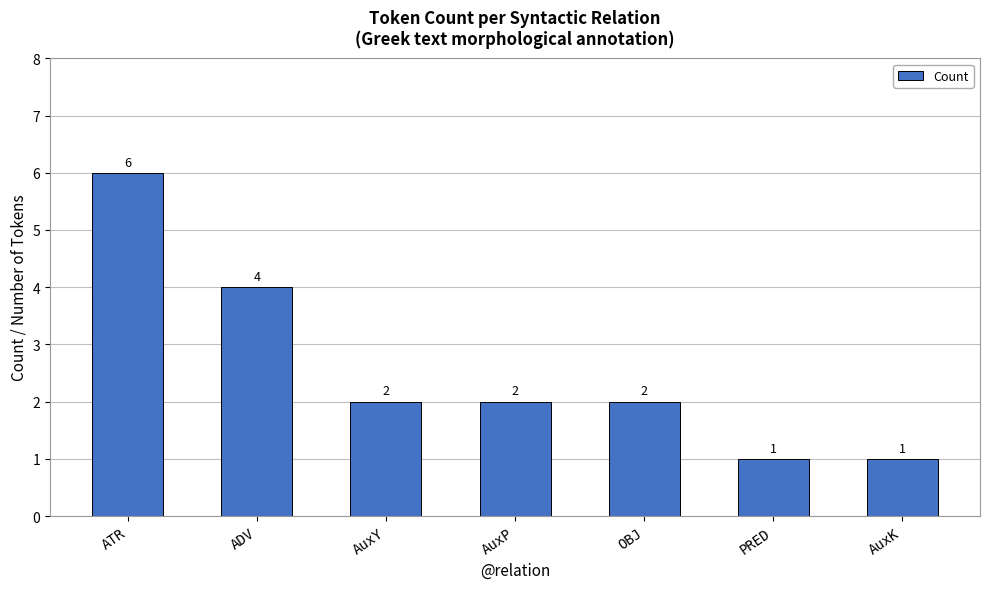

What is the change in value from AuxY to PRED?

-1